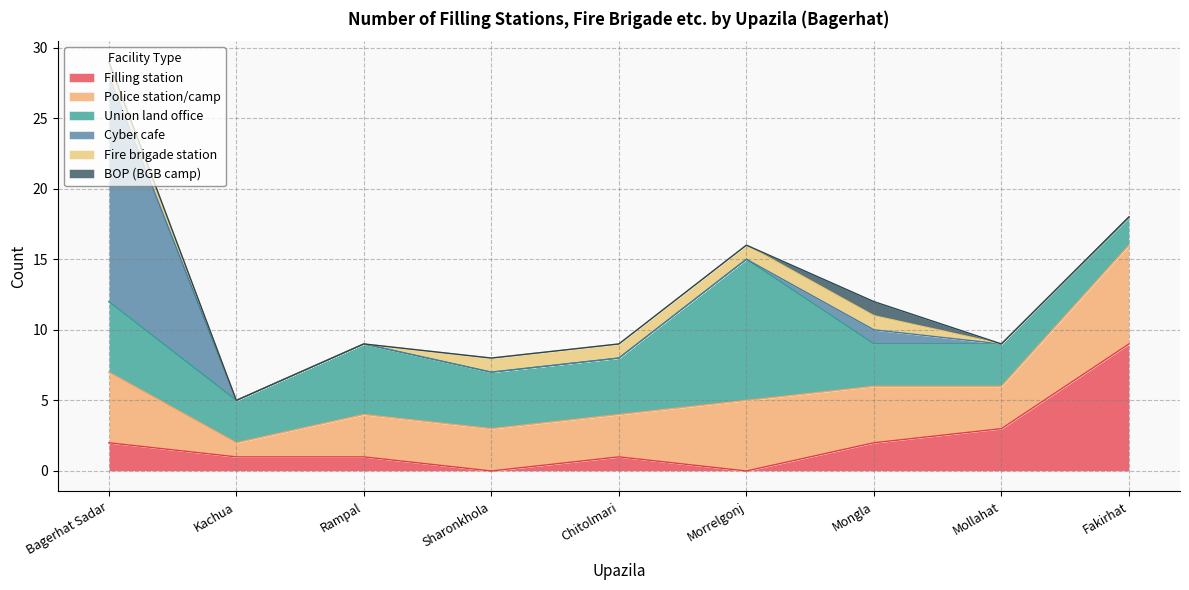

Reading left to right, extract all data points from this chart.

Filling station: Bagerhat Sadar=2	Kachua=1	Rampal=1	Sharonkhola=0	Chitolmari=1	Morrelgonj=0	Mongla=2	Mollahat=3	Fakirhat=9
Police station/camp: Bagerhat Sadar=5	Kachua=1	Rampal=3	Sharonkhola=3	Chitolmari=3	Morrelgonj=5	Mongla=4	Mollahat=3	Fakirhat=7
Union land office: Bagerhat Sadar=5	Kachua=3	Rampal=5	Sharonkhola=4	Chitolmari=4	Morrelgonj=10	Mongla=3	Mollahat=3	Fakirhat=2
Cyber cafe: Bagerhat Sadar=16	Kachua=0	Rampal=0	Sharonkhola=0	Chitolmari=0	Morrelgonj=0	Mongla=1	Mollahat=0	Fakirhat=0
Fire brigade station: Bagerhat Sadar=1	Kachua=0	Rampal=0	Sharonkhola=1	Chitolmari=1	Morrelgonj=1	Mongla=1	Mollahat=0	Fakirhat=0
BOP (BGB camp): Bagerhat Sadar=0	Kachua=0	Rampal=0	Sharonkhola=0	Chitolmari=0	Morrelgonj=0	Mongla=1	Mollahat=0	Fakirhat=0